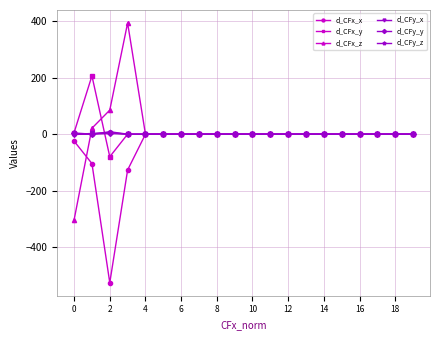

What is the maximum value for d_CFx_z?

394.0